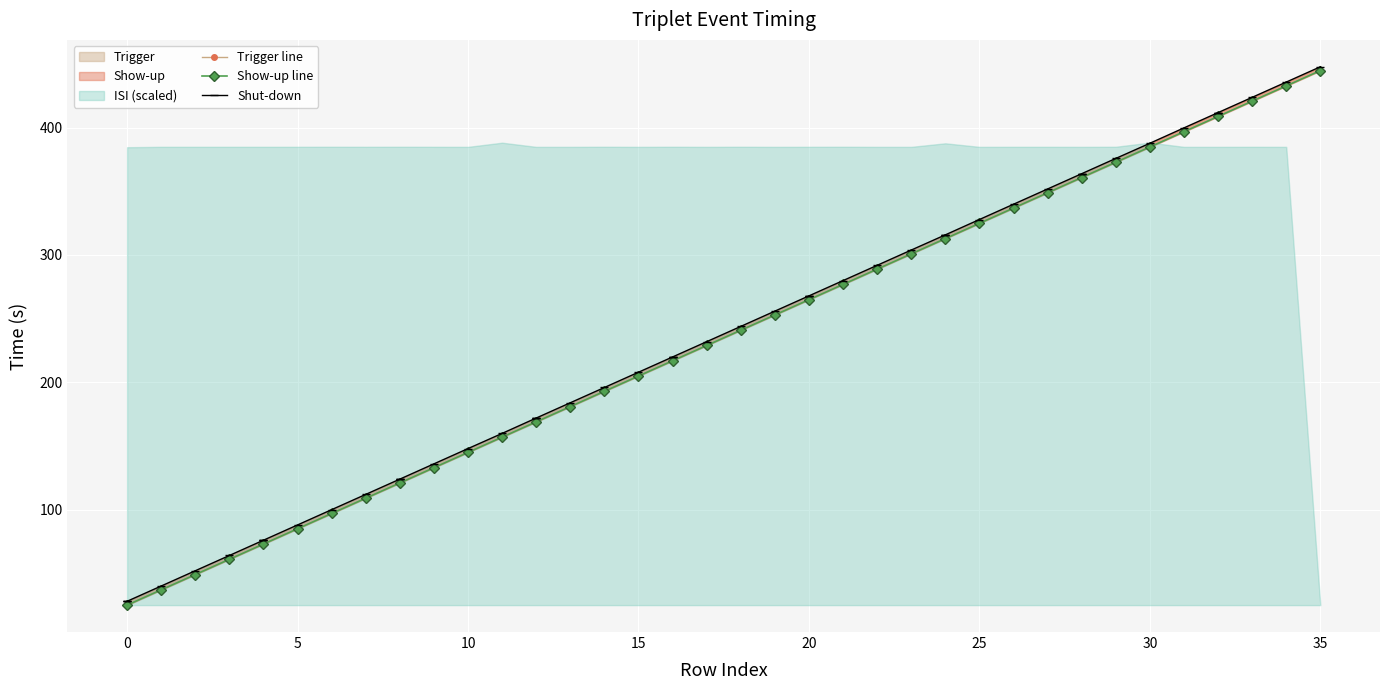

Which series has the largest total across all categories?

Shut-down